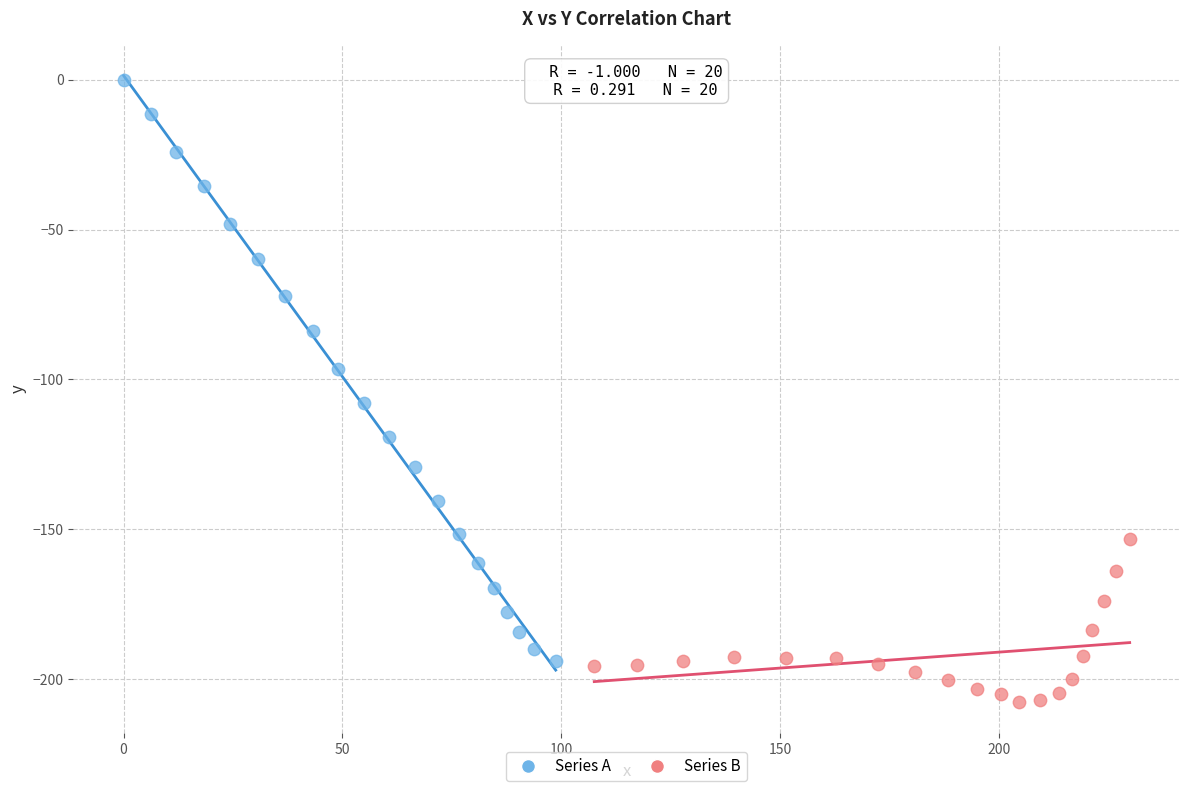

What are all the series names shown in the legend?

Series A, Series B